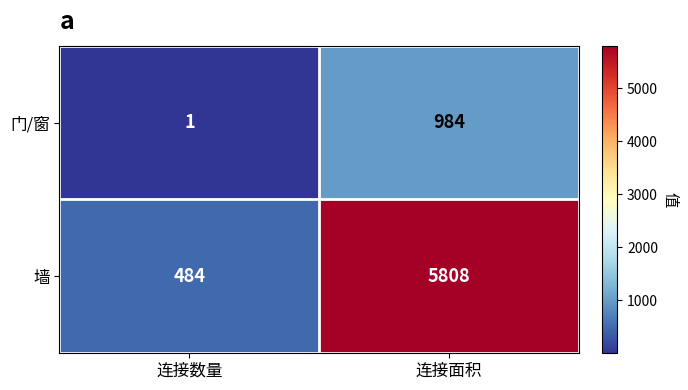

Reading left to right, extract all data points from this chart.

门/窗: 连接数量=1	连接面积=984
墙: 连接数量=484	连接面积=5808